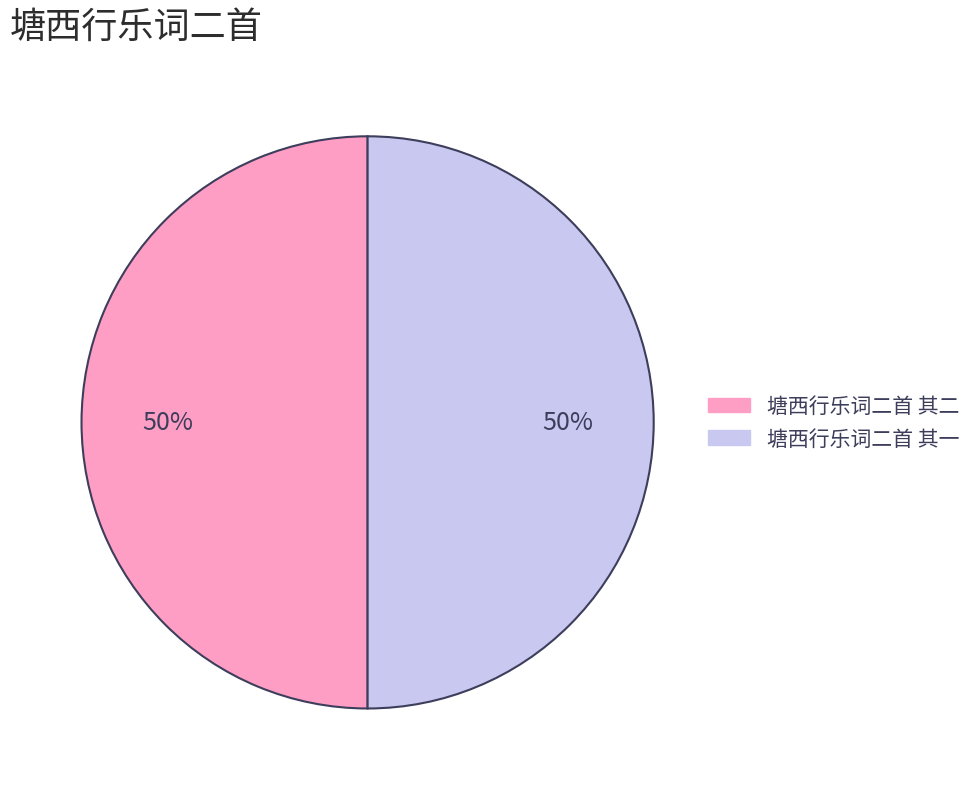

Approximately how many times larger is the value at 塘西行乐词二首 其二 compared to 塘西行乐词二首 其一?

1.0